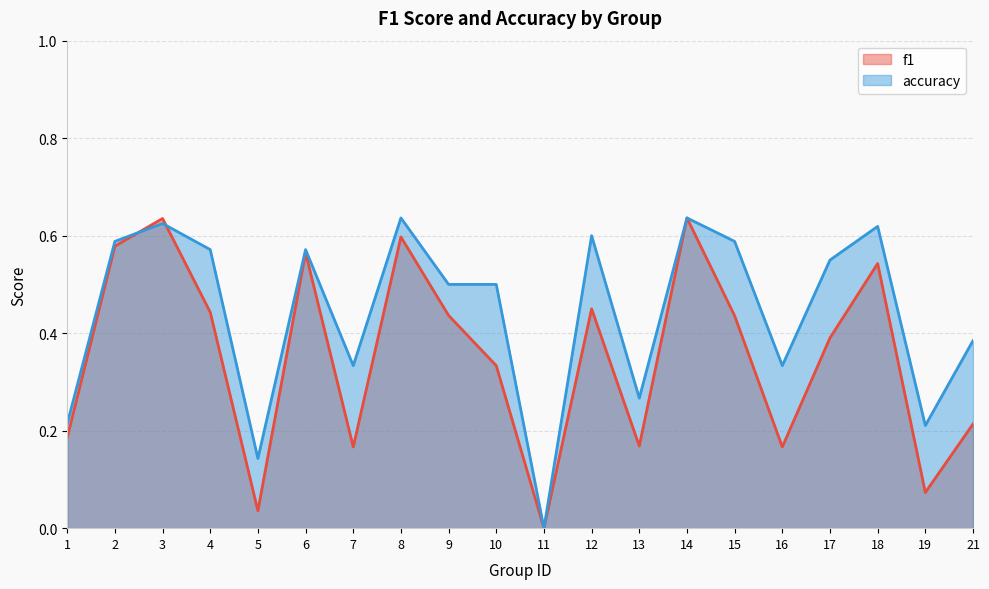

At 2, list the series in order from largest to smallest.

accuracy, f1